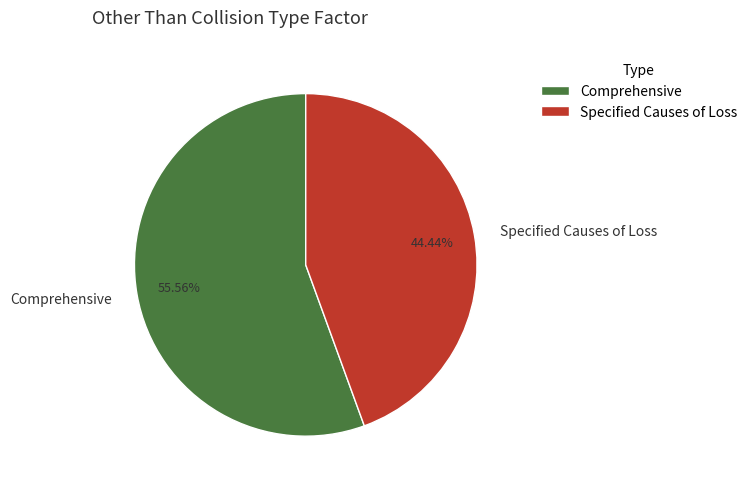

True or false: Specified Causes of Loss accounts for 44% of the total.

True